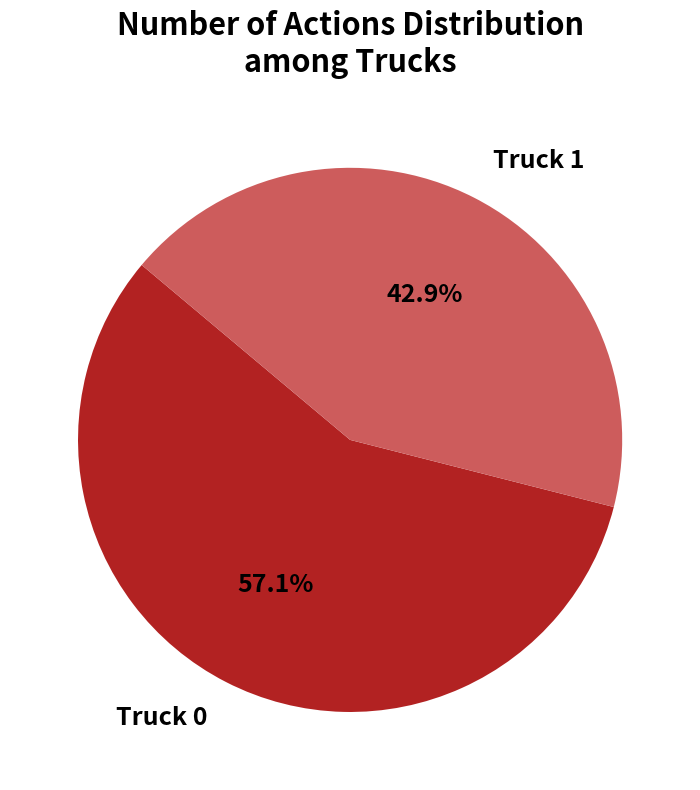

Combined, what portion of the pie is Truck 1 and Truck 0?

100.0%